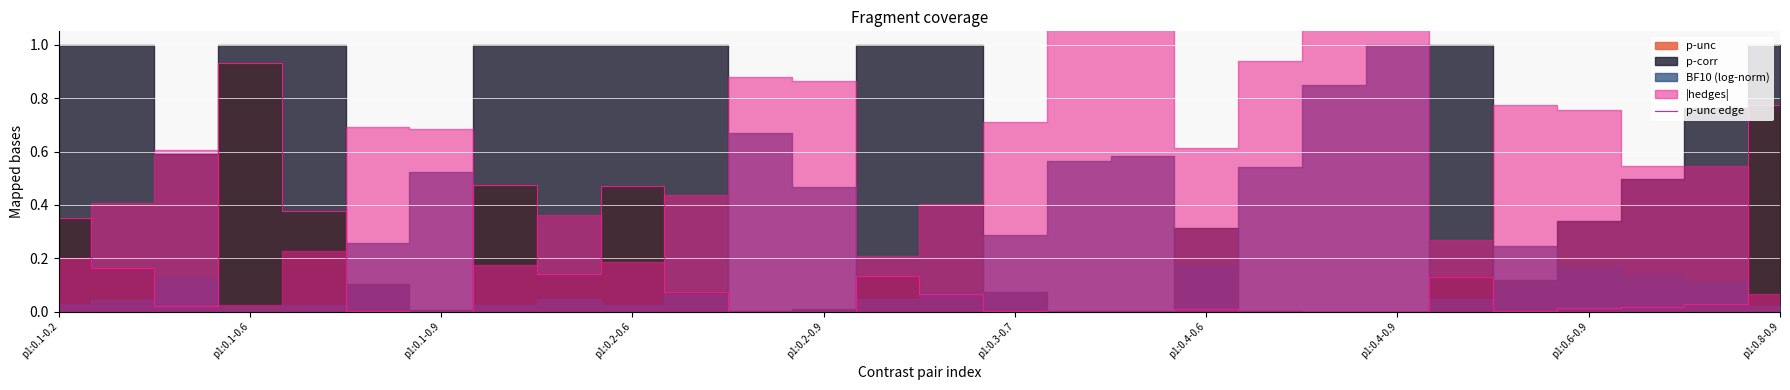

The value of p-unc edge at p1:0.8-0.9 is 1.1. True or false?

False